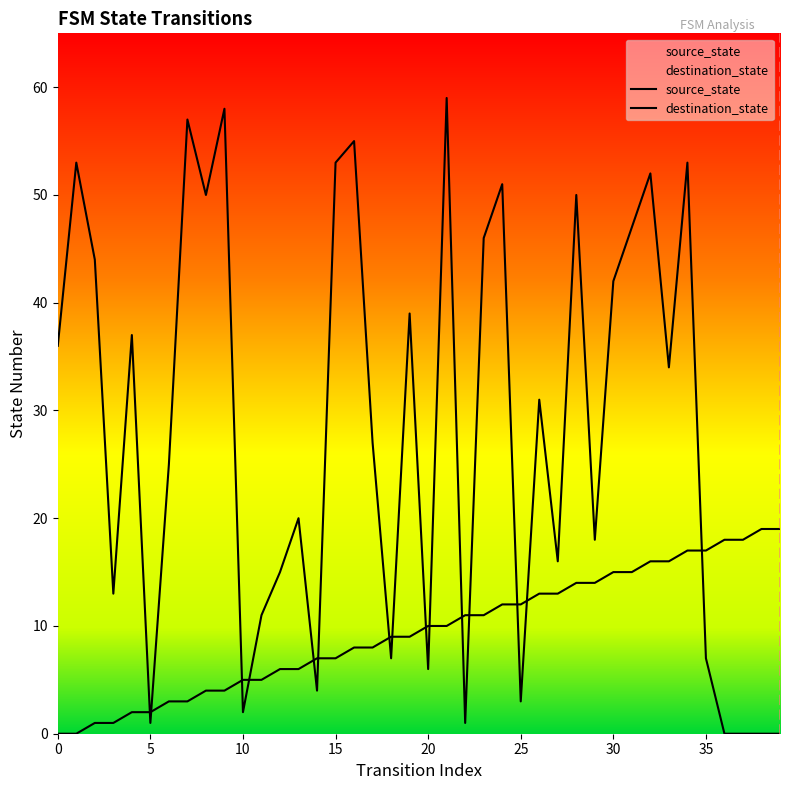

Reading left to right, what are all the values shown in this chart?

source_state: 0	0	1	1	2	2	3	3	4	4	5	5	6	6	7	7	8	8	9	9	10	10	11	11	12	12	13	13	14	14	15	15	16	16	17	17	18	18	19	19
destination_state: 36	53	44	13	37	1	25	57	50	58	2	11	15	20	4	53	55	27	7	39	6	59	1	46	51	3	31	16	50	18	42	47	52	34	53	7	0	0	0	0